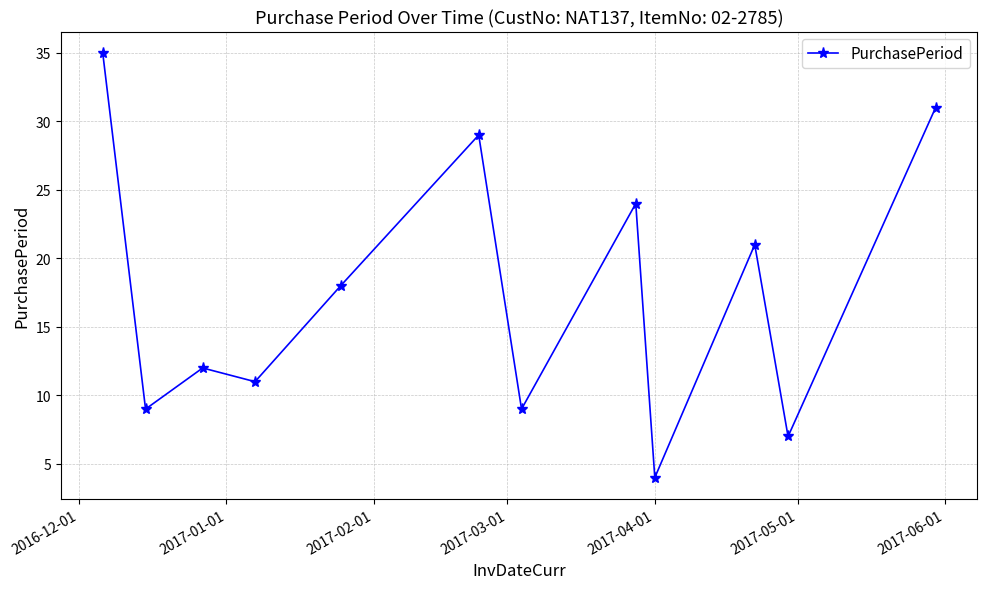

How many values are below 18?

6